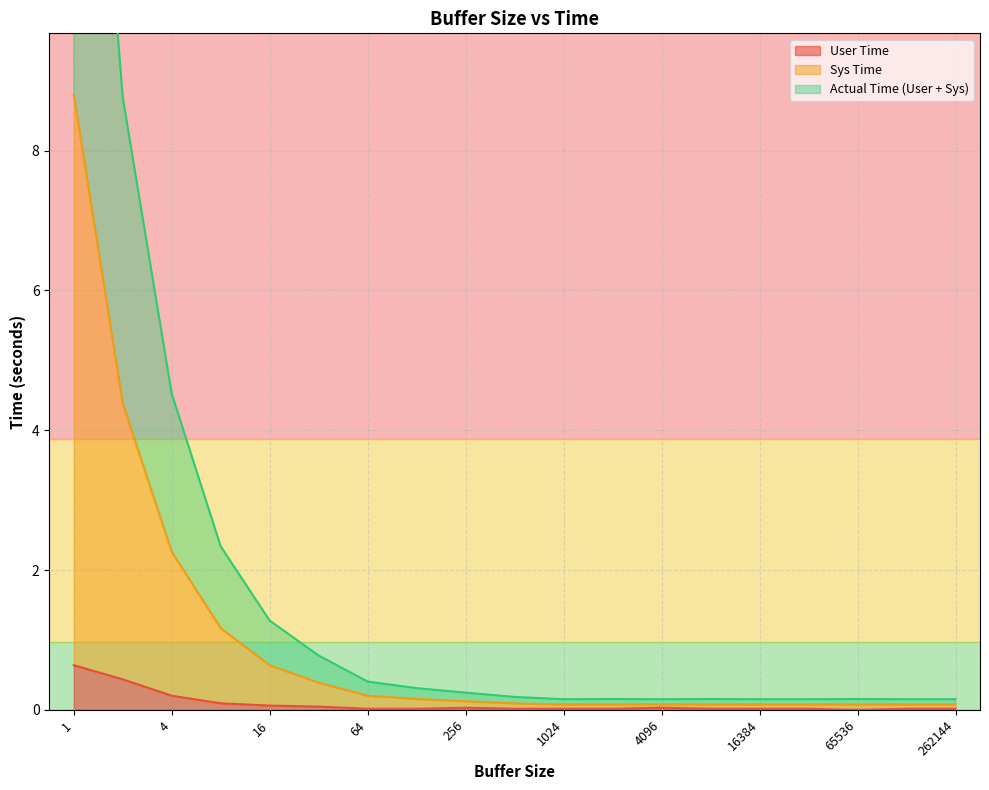

What is the difference between the maximum and minimum values in the Sys Time series?

8.7